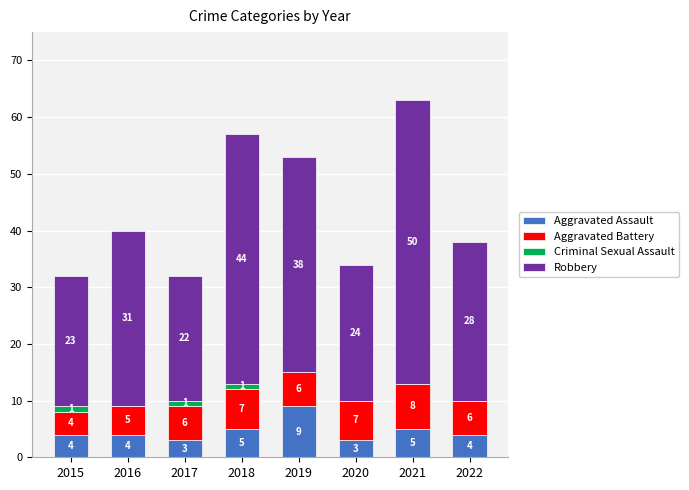

Reading left to right, list the values for the Aggravated Assault series.

2015=4	2016=4	2017=3	2018=5	2019=9	2020=3	2021=5	2022=4